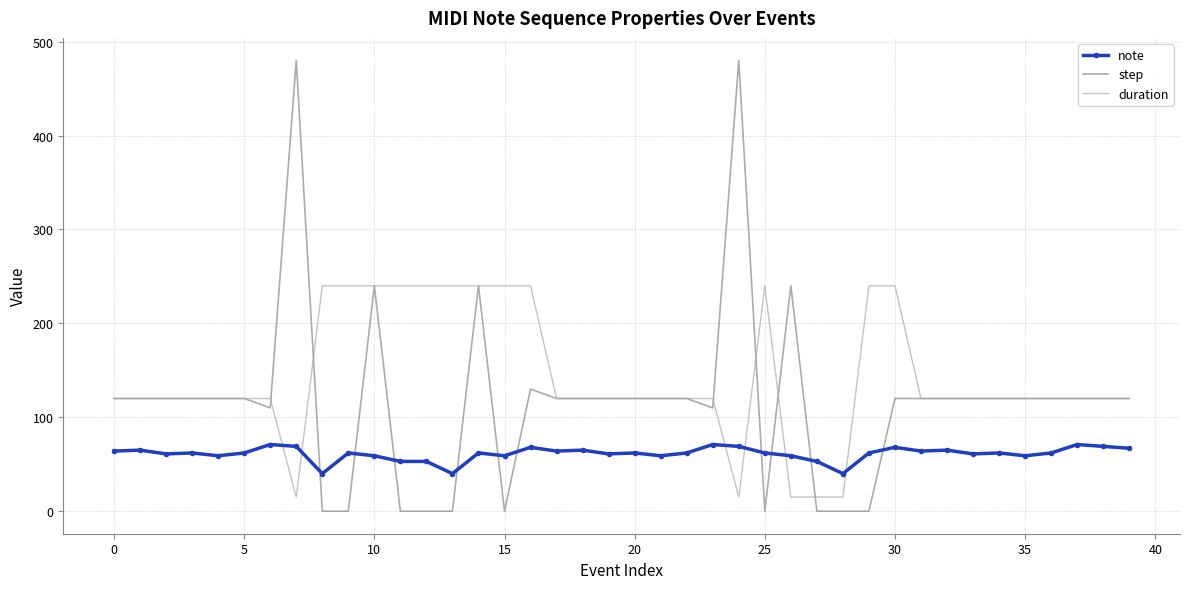

Which series has the widest spread of values?

step